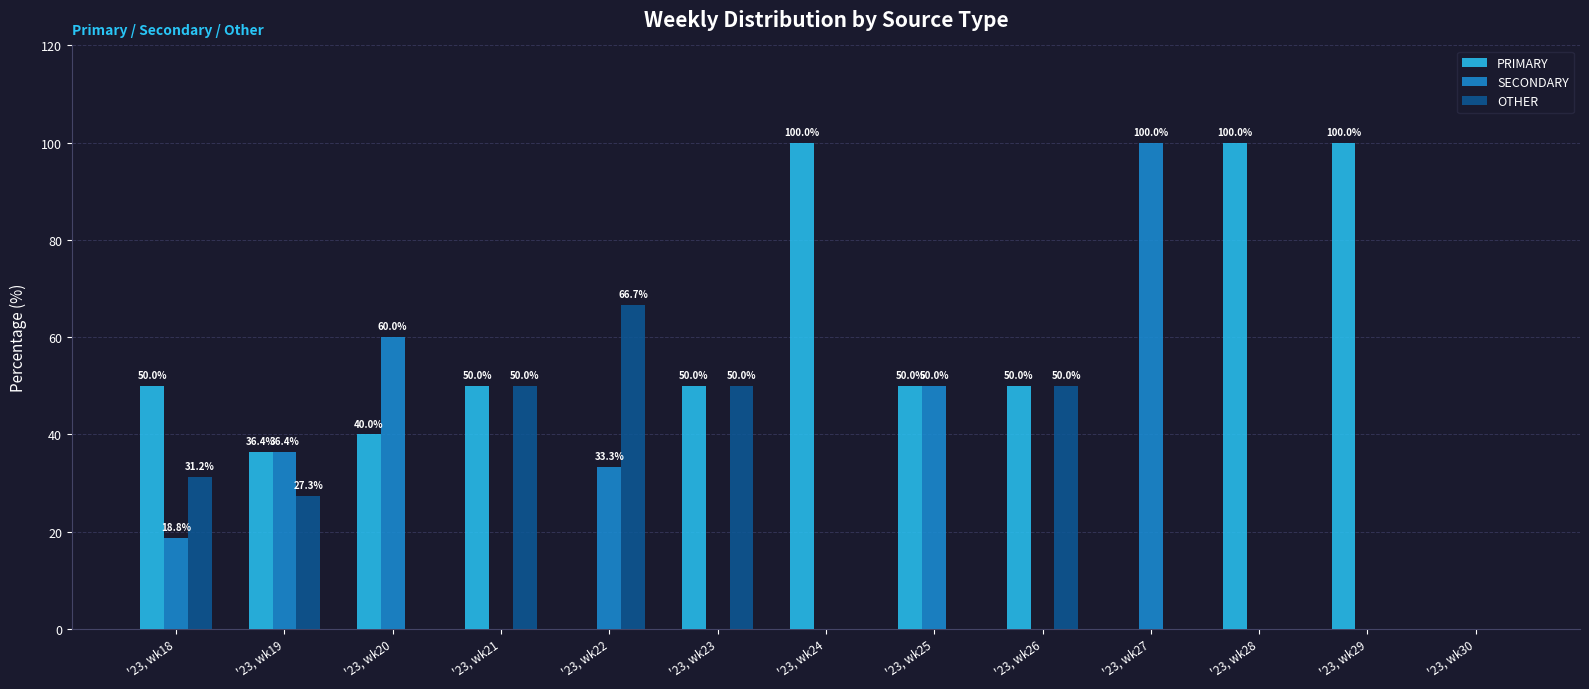

What are all the series names shown in the legend?

PRIMARY, SECONDARY, OTHER